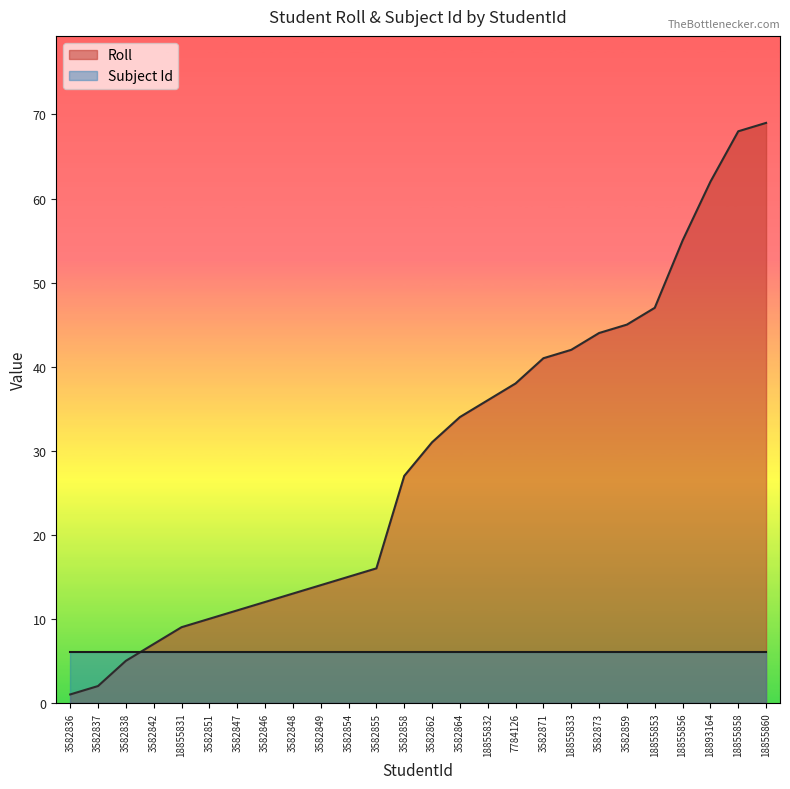

Approximately how many times larger is the value at 3582855 compared to 3582848?

1.2